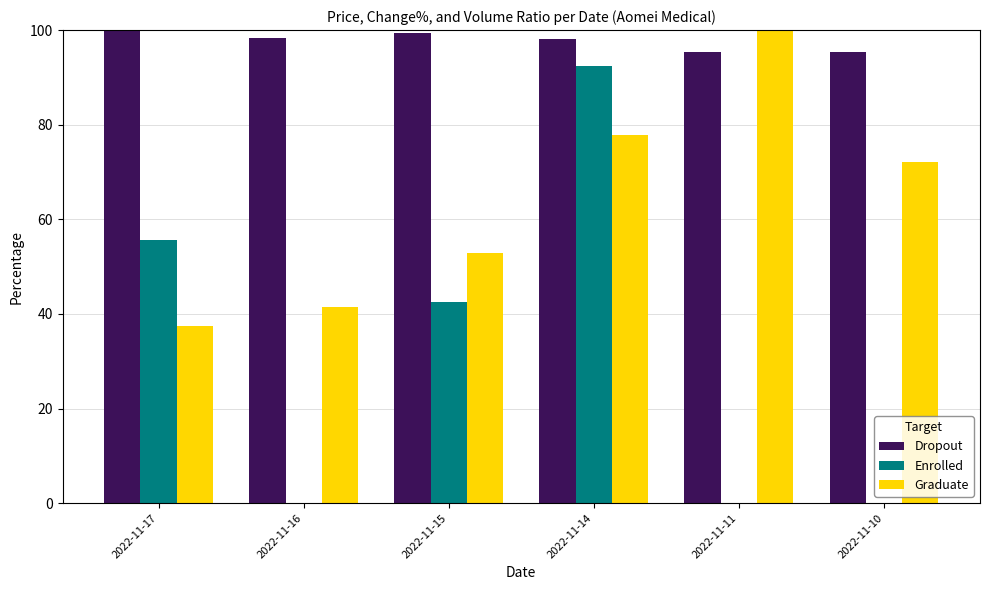

The value of Enrolled at 2022-11-14 is 92.5. True or false?

True